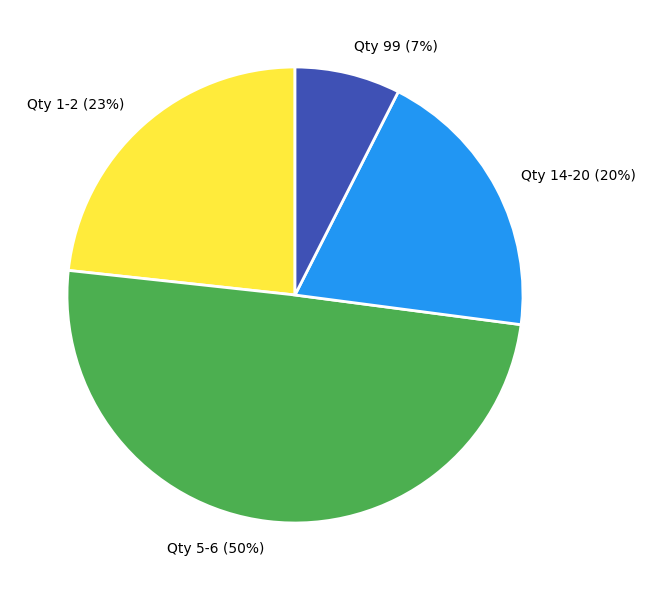

What percentage is the Qty 14-20 slice, to the nearest percent?

20%